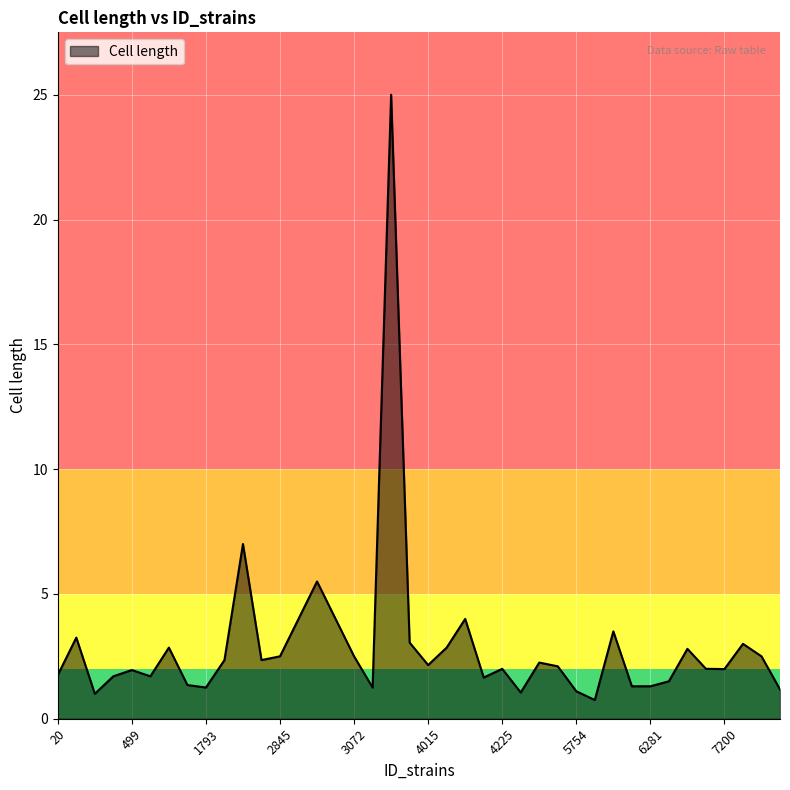

How many lines are shown in the chart?

1